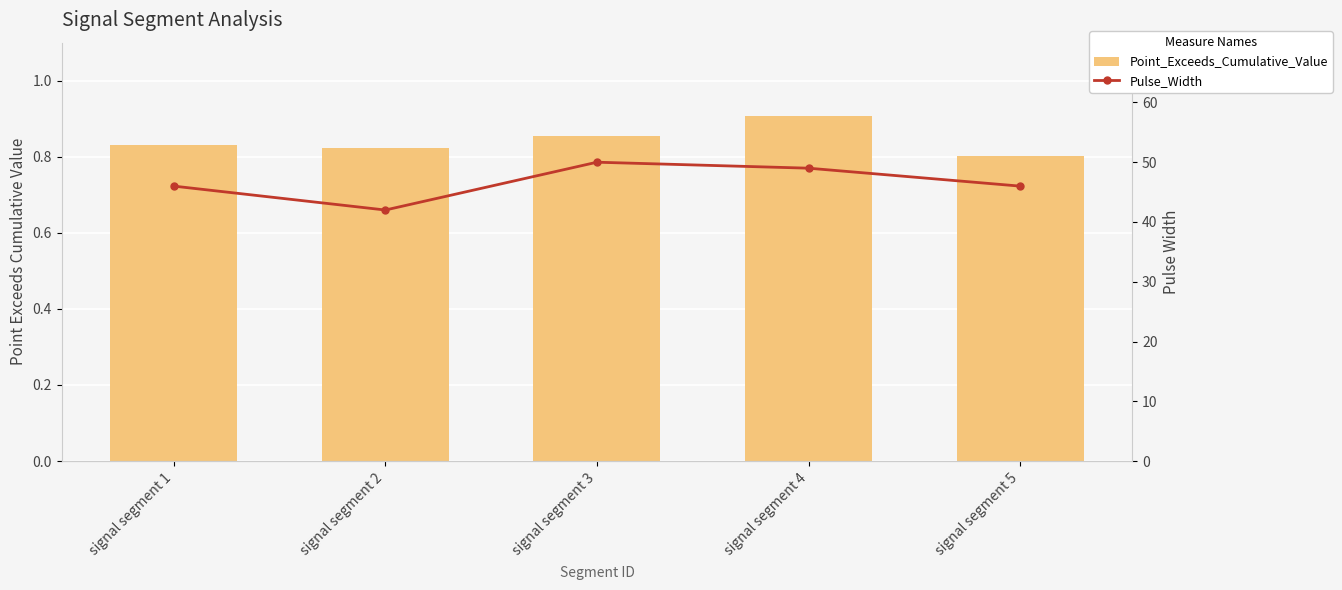

At signal segment 1, list the series in order from largest to smallest.

Pulse_Width, Point_Exceeds_Cumulative_Value